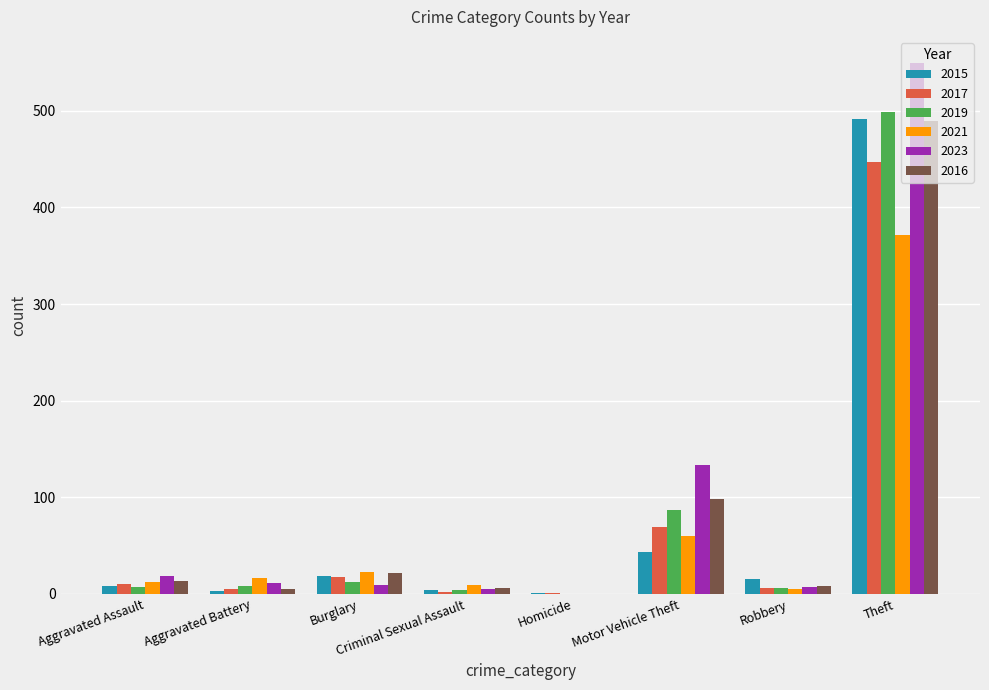

The 2023 series shows 19 at Aggravated Assault. True or false?

True